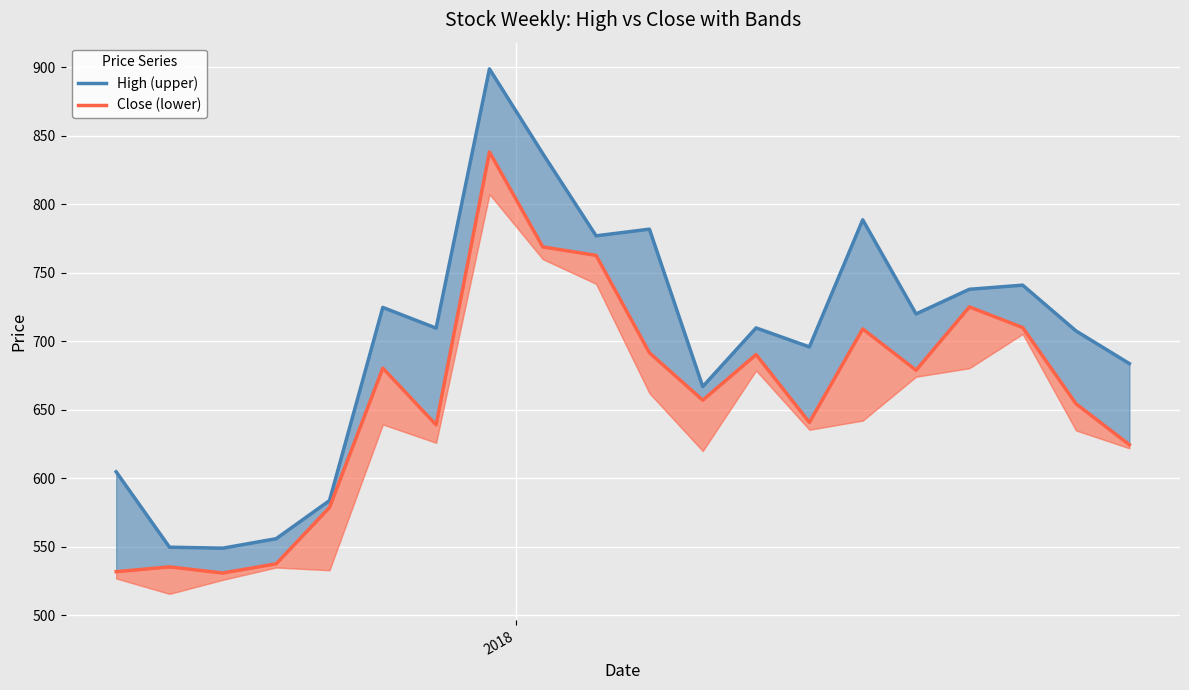

What are all the series names shown in the legend?

High (upper), Close (lower)